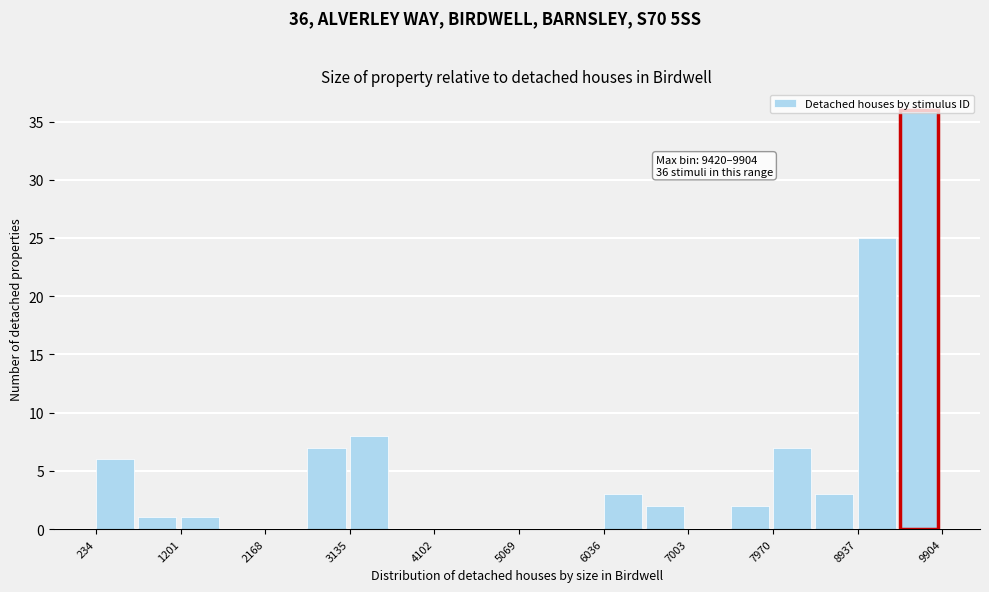

Over which range of the x-axis is the bar tallest?

9400 to 9900